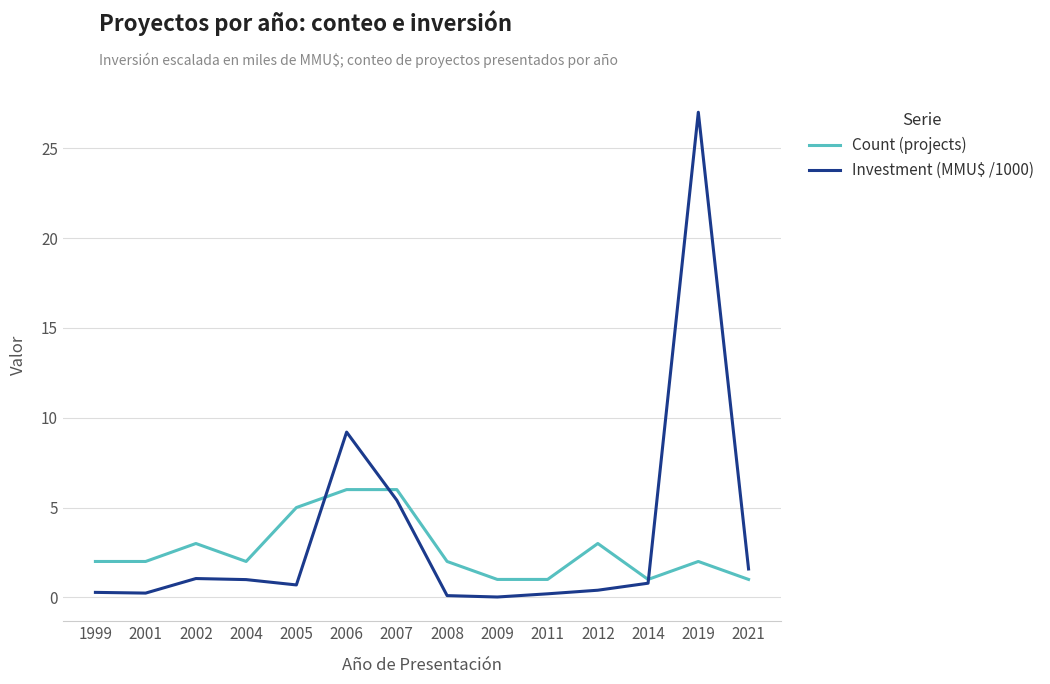

At which category does the chart reach its peak across all series?

2019